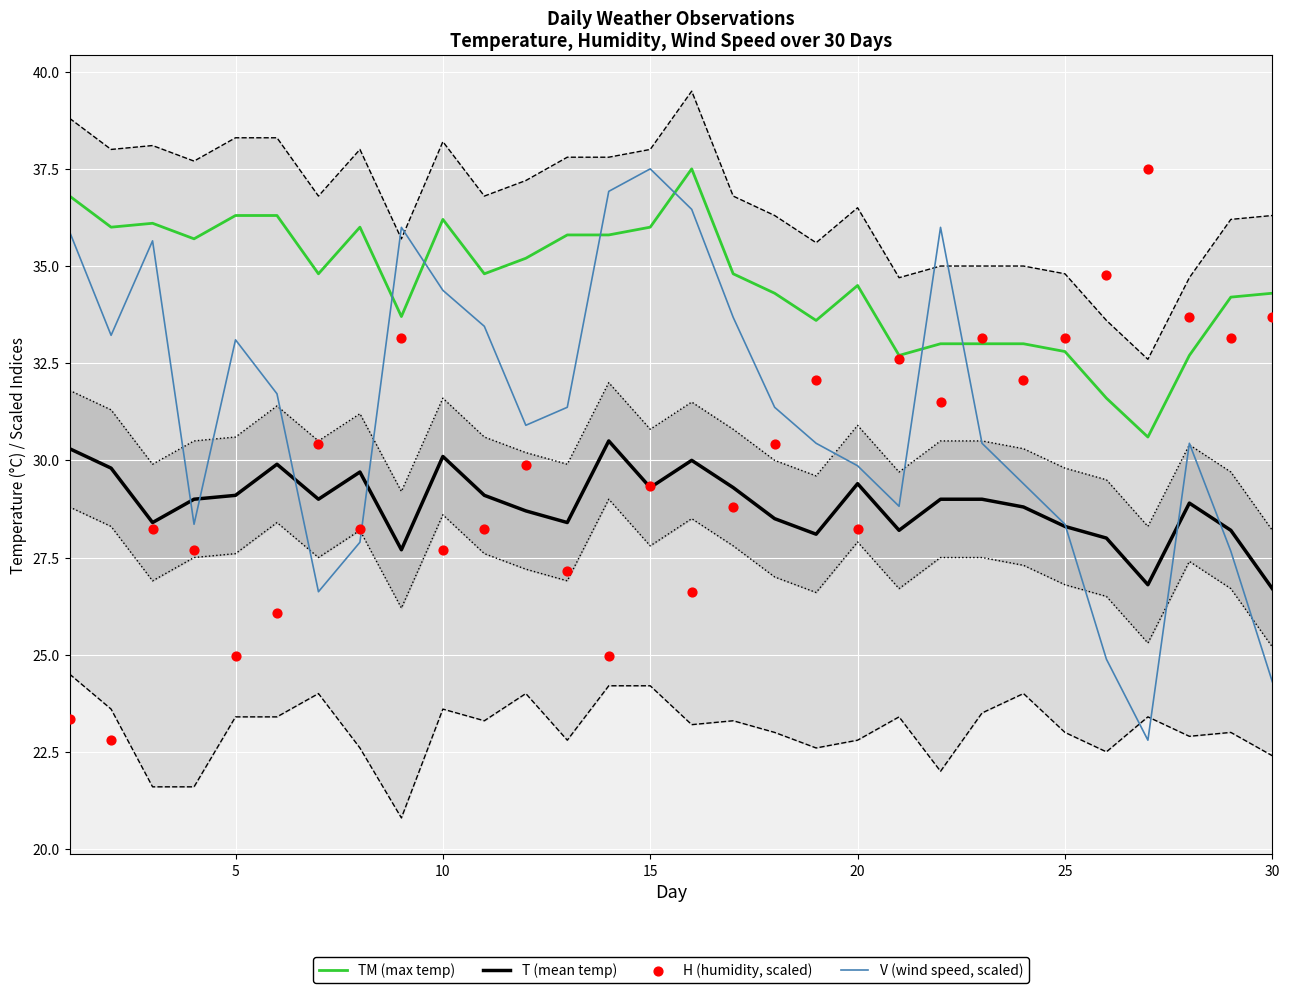

What is the total value across all series at 10?

128.4